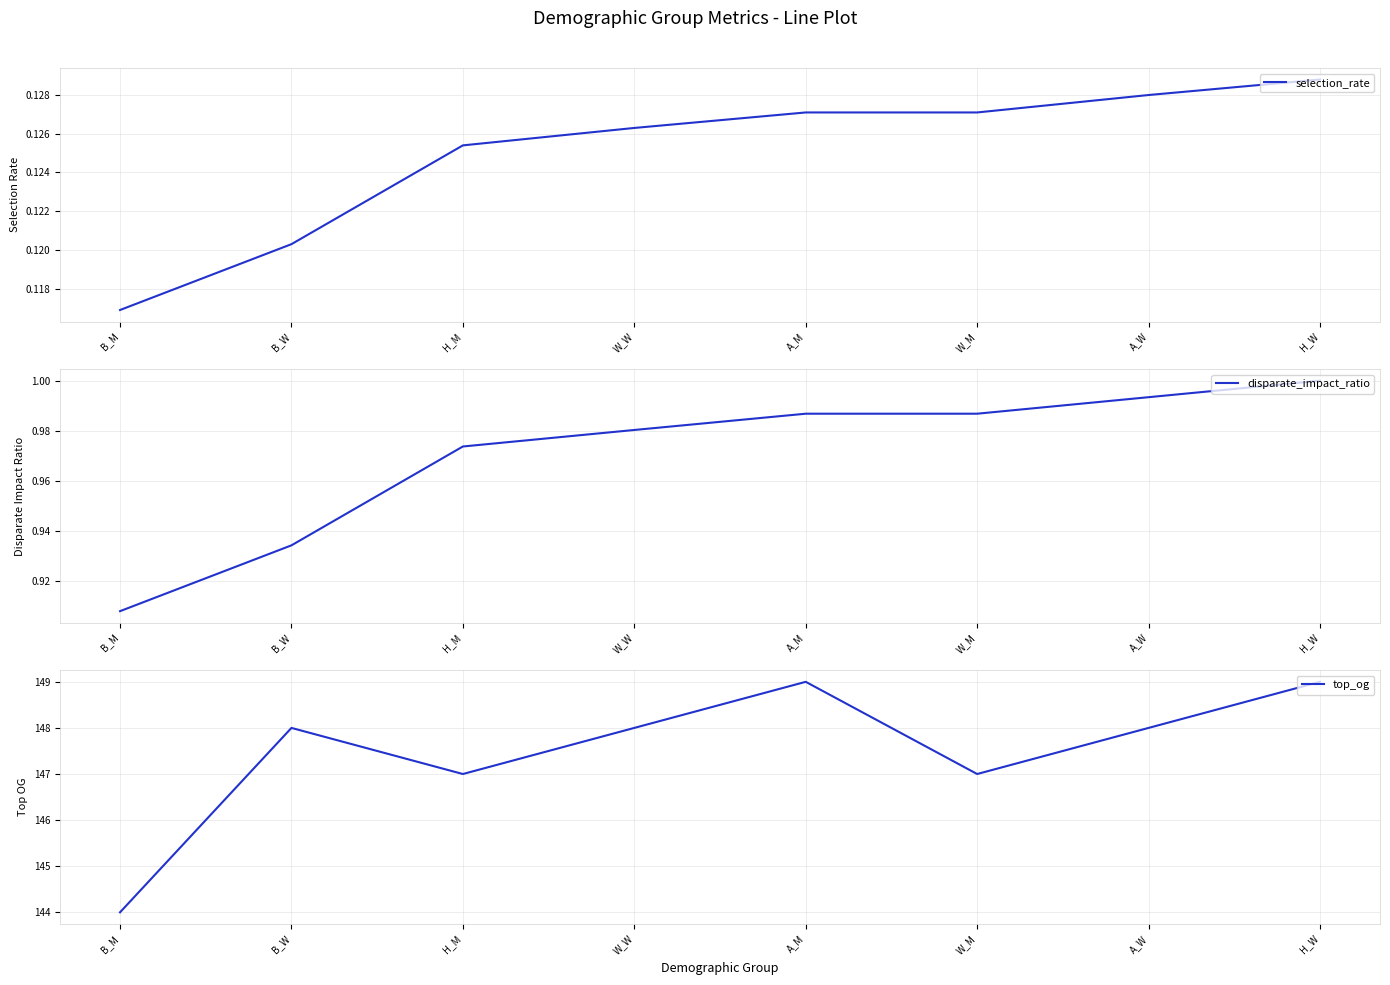

What is the minimum value for selection_rate?

0.1